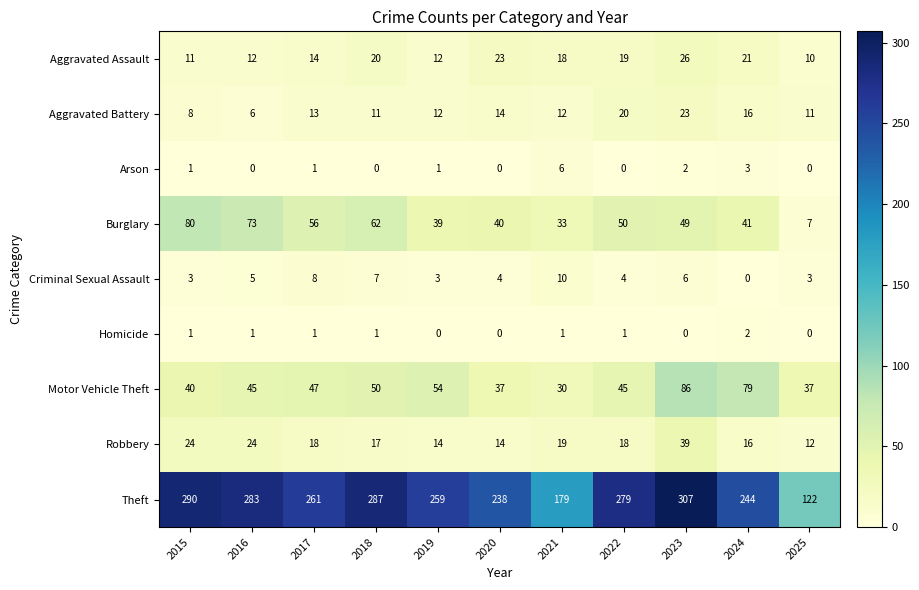

Which series has the largest range (max minus min)?

Theft